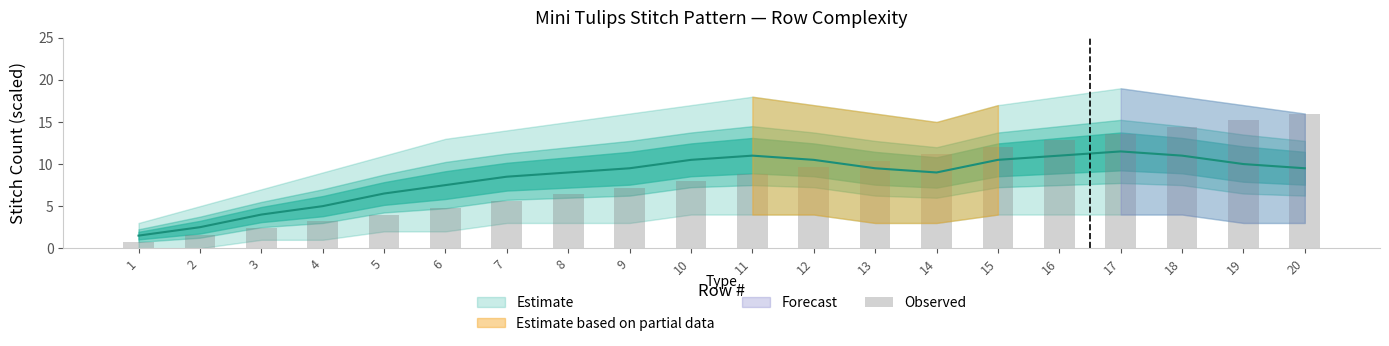

At which category does the chart reach its peak across all series?

20